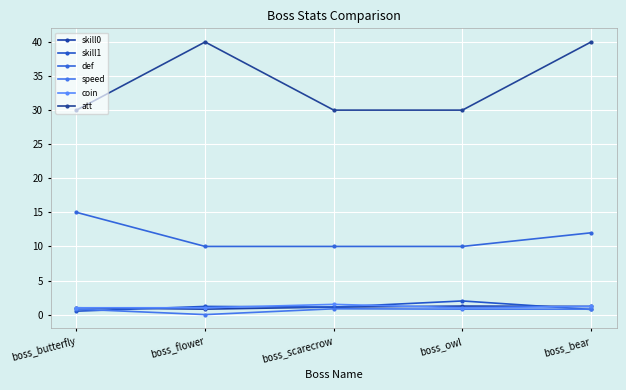

What is the difference between the maximum and second lowest values in the def series?

5.0